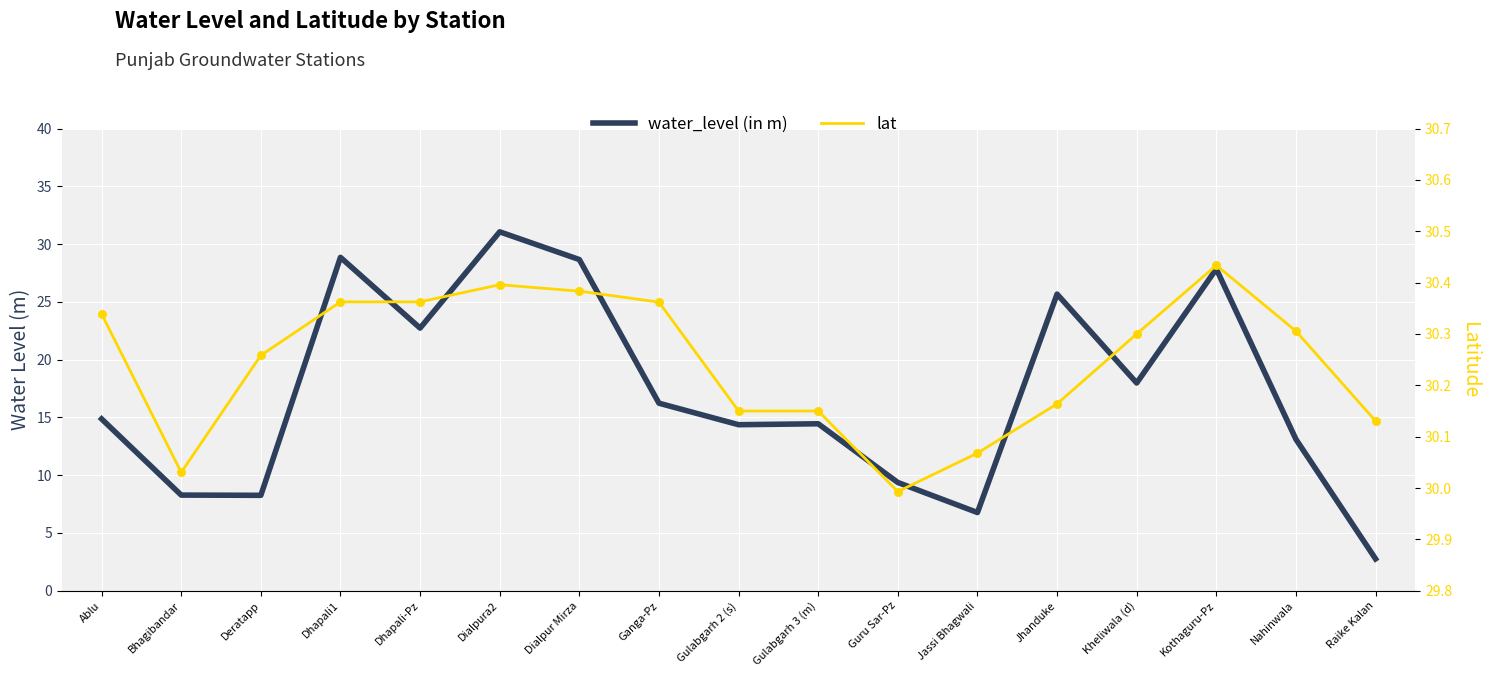

Which series contains the lowest Y value?

water_level (in m)